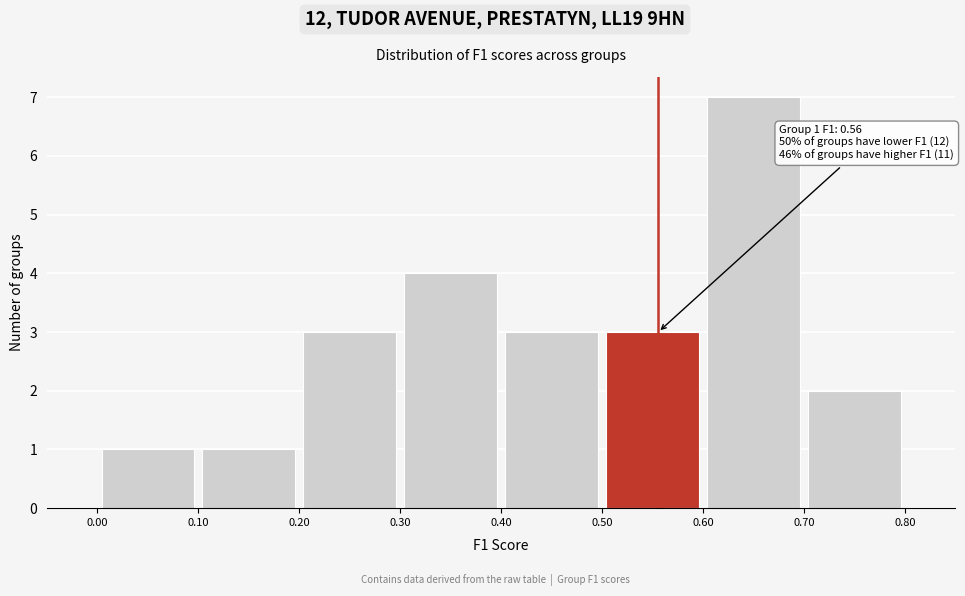

Which range on the x-axis has the tallest bar?

0.60 to 0.70